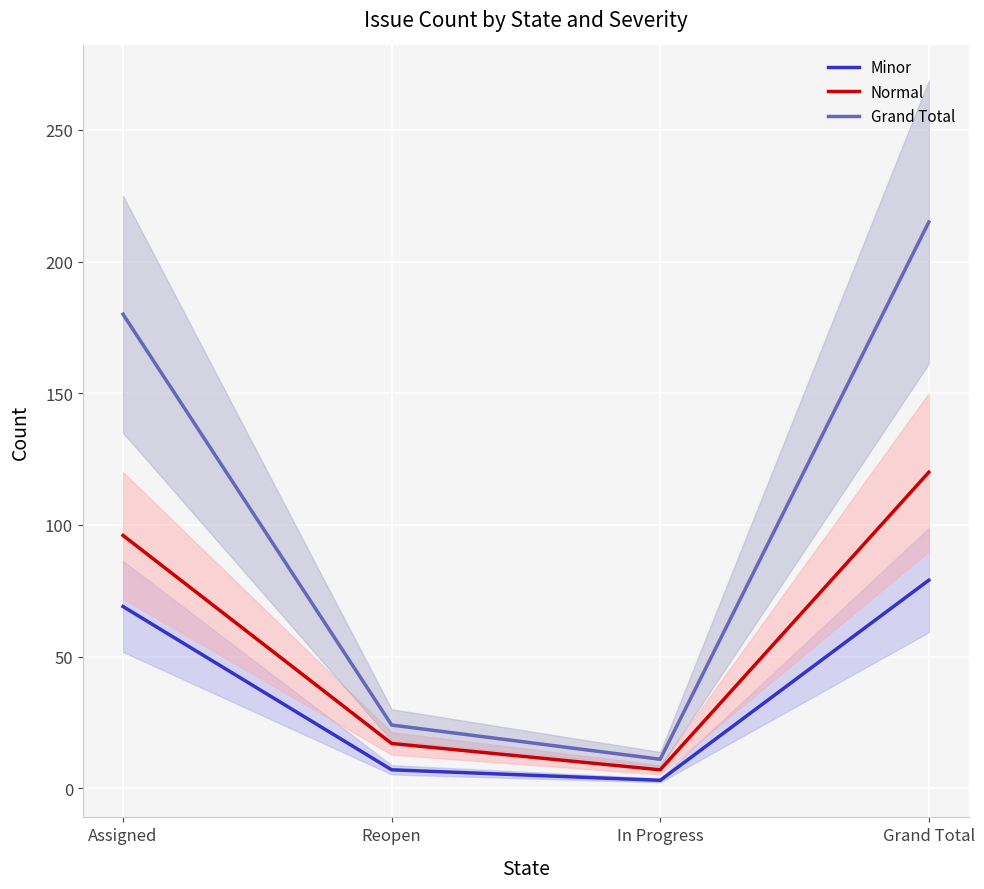

The value of Grand Total at Grand Total is 63. True or false?

False